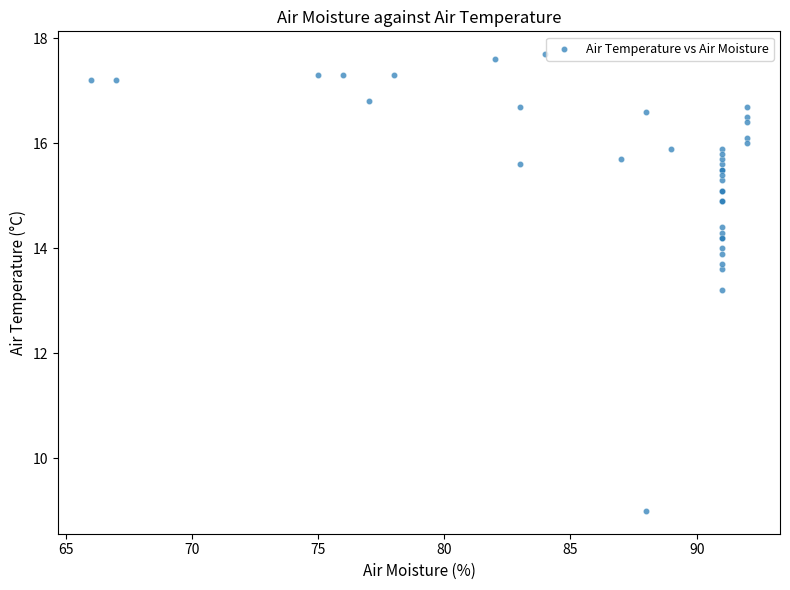

What Y value in the scatter plot is closest to 13?

13.2